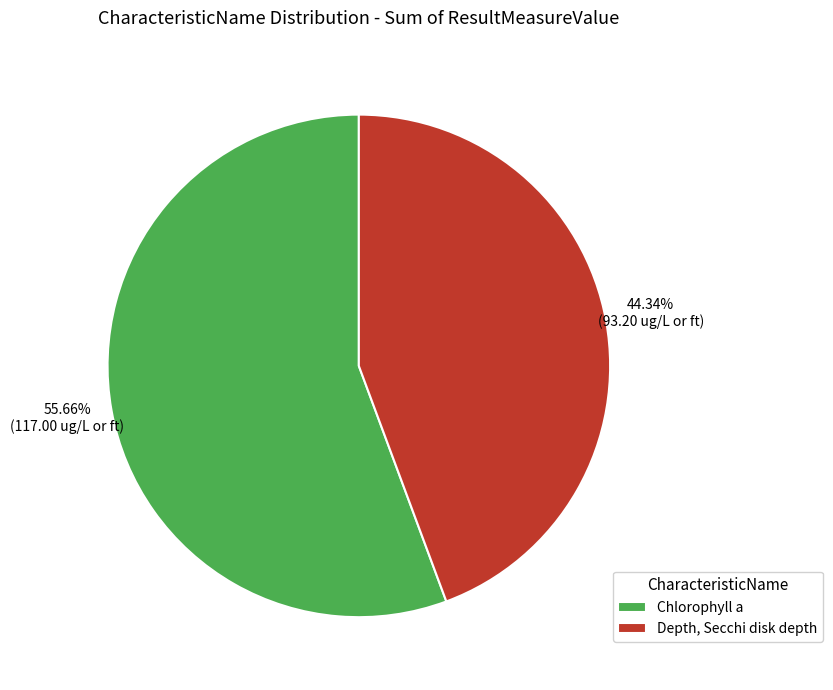

Which slice is the smallest?

Depth, Secchi disk depth